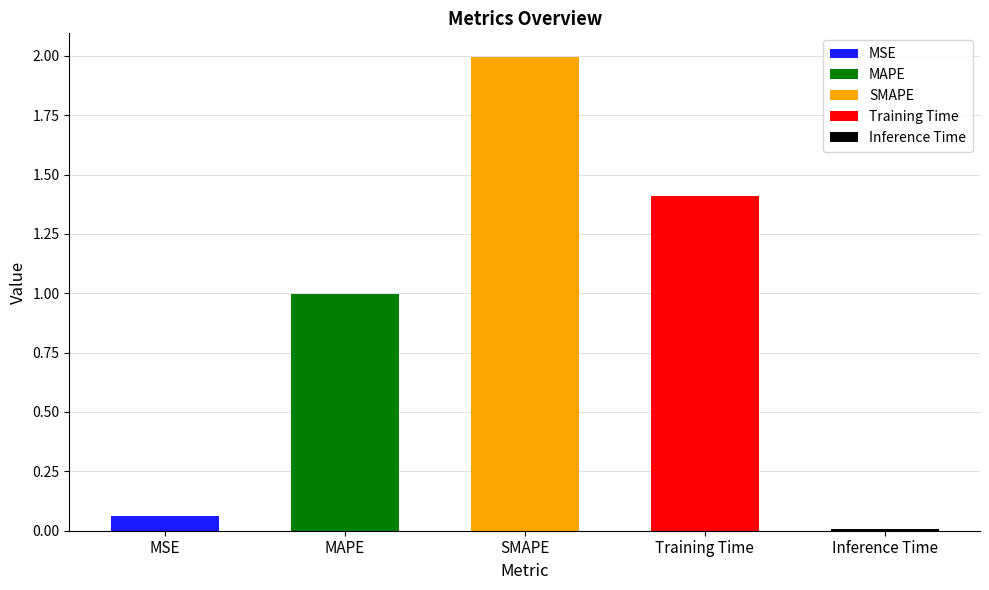

True or false: the data shows 0.0 at Inference Time.

False